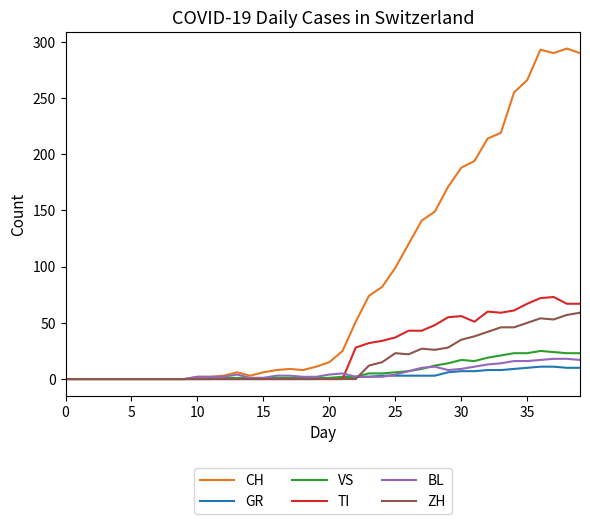

What is the maximum value shown in the chart?

294